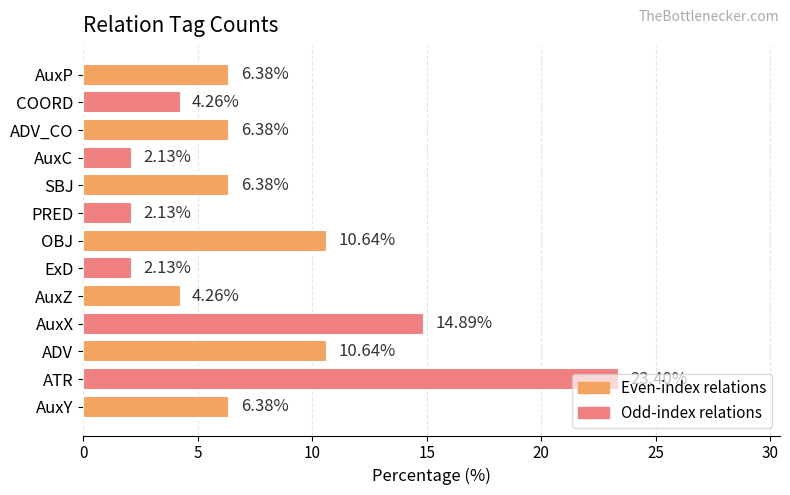

Approximately how many times larger is the value at ADV compared to SBJ?

1.7